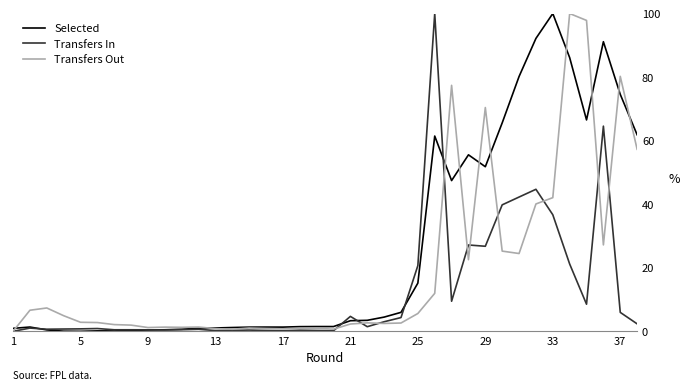

What is the difference between the maximum and second lowest values in the Selected series?

100.0